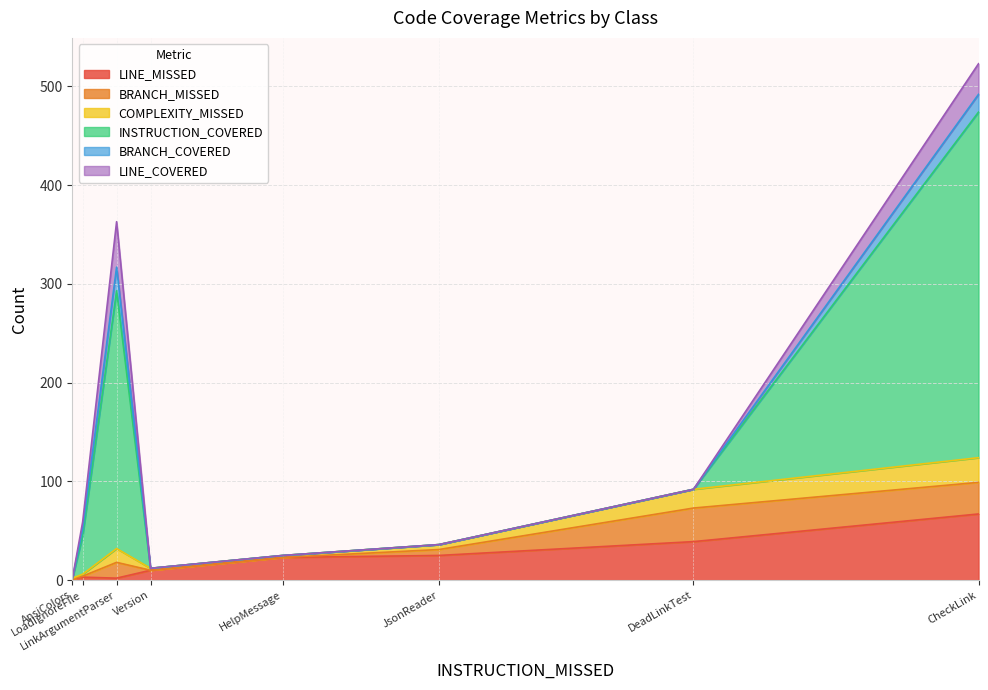

Which label corresponds to the largest value in the chart?

CheckLink